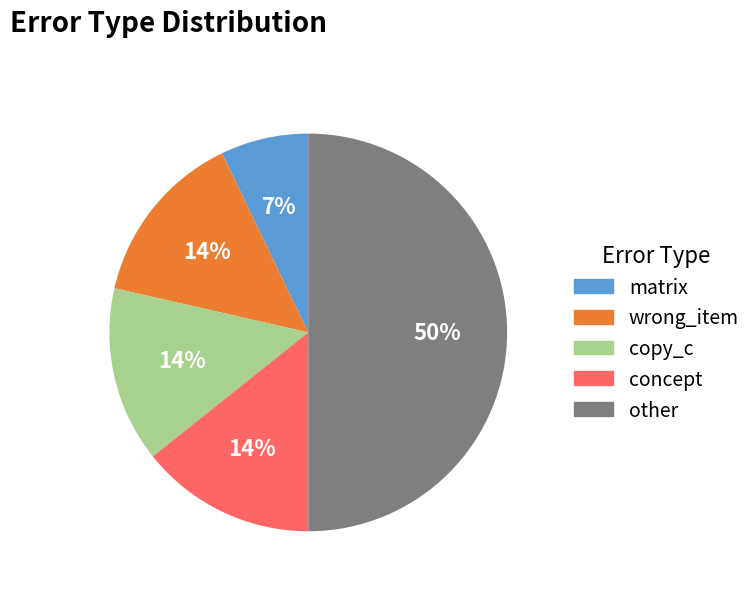

Combined, do matrix and wrong_item account for over 50%?

No